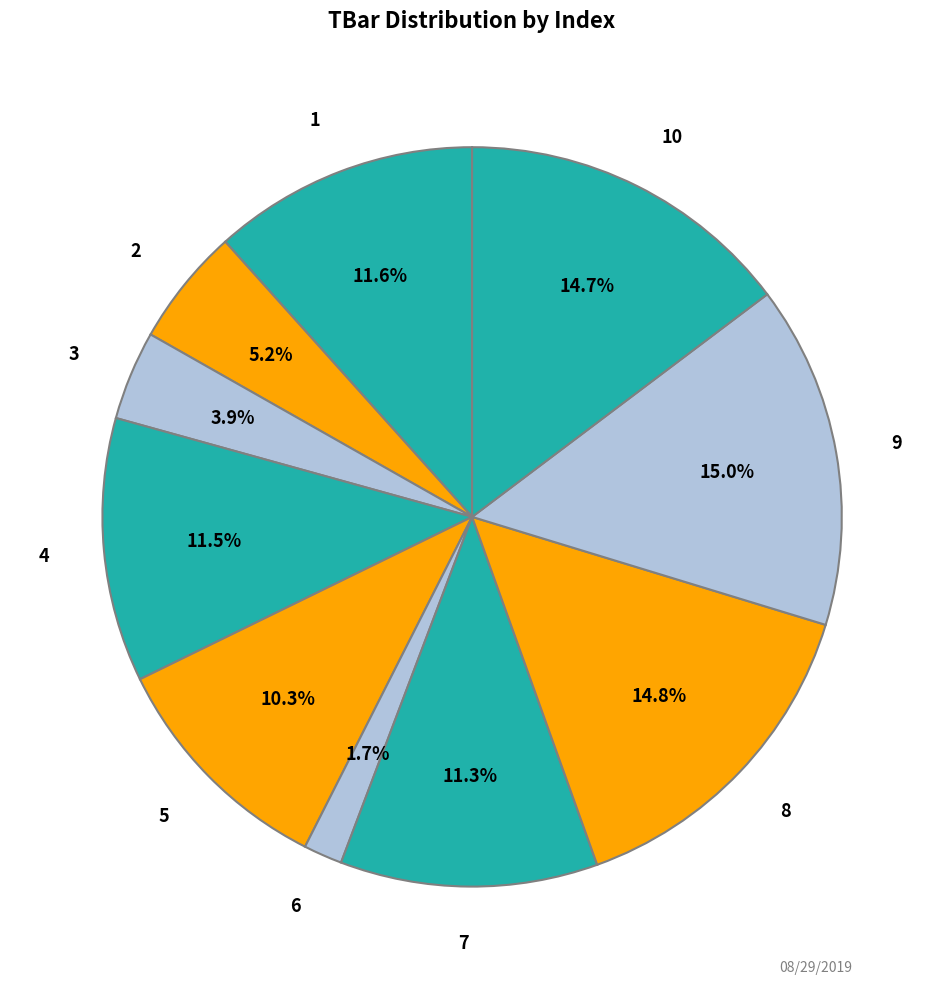

To the nearest percent, what is the average slice percentage?

10%